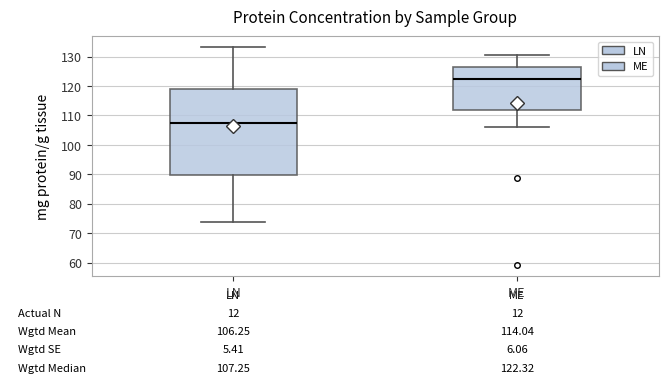

Which box has the lowest median line?

LN